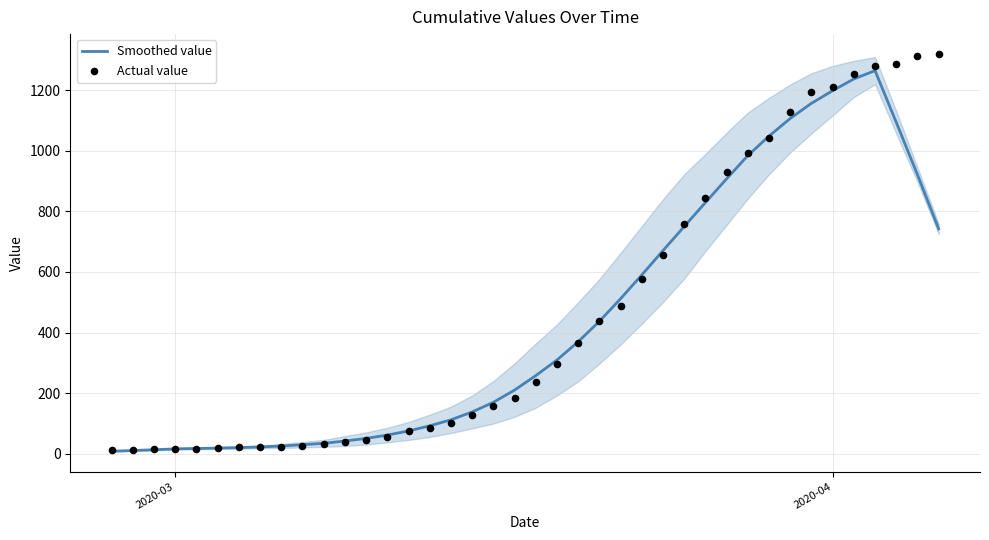

What are all the series names shown in the legend?

Smoothed value, Actual value